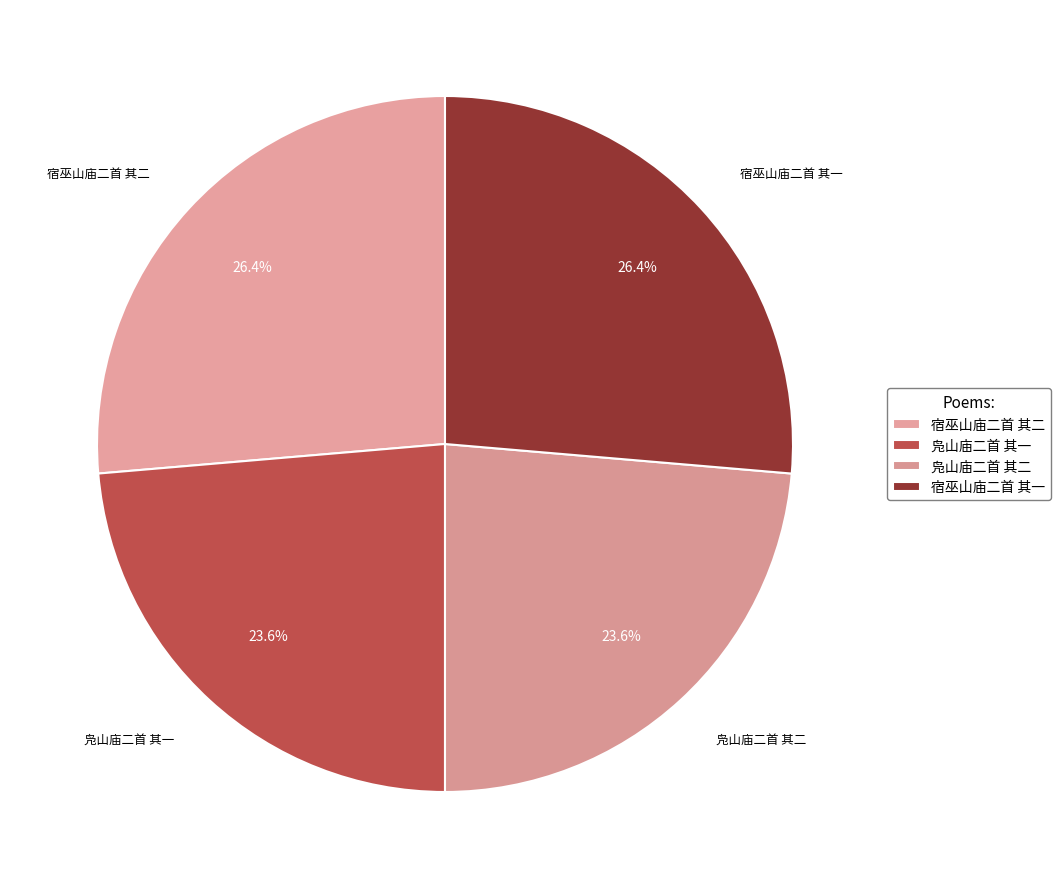

Which category has the biggest portion of the pie?

宿巫山庙二首 其二